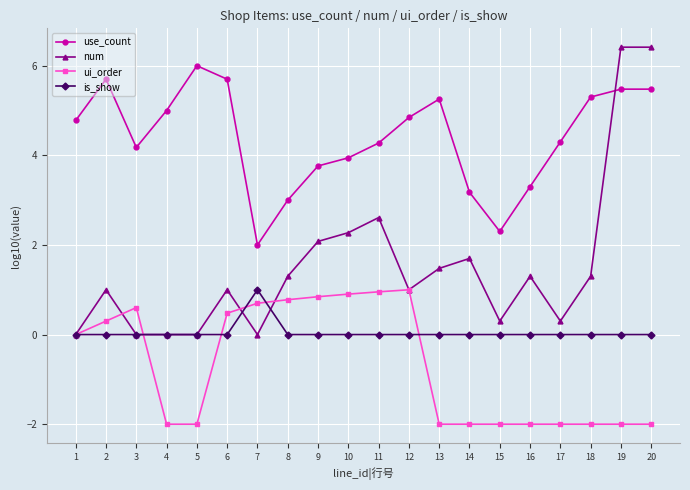

How many categories are shown in the chart?

20